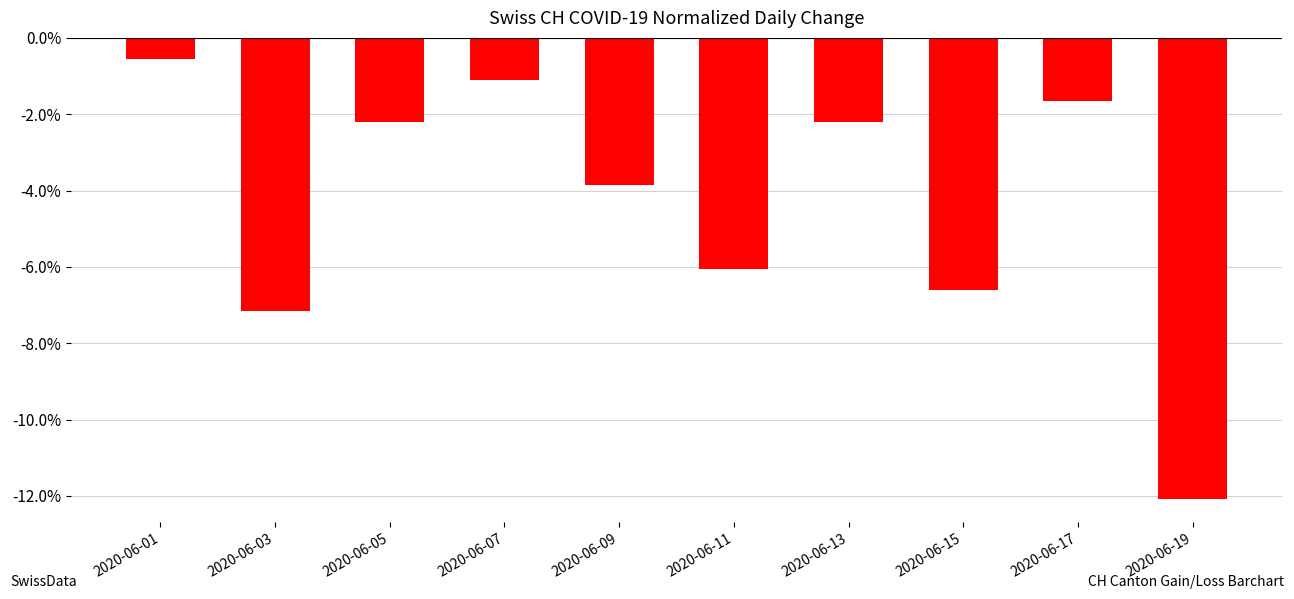

What is the value of the 2nd bar from the left?

-0.1